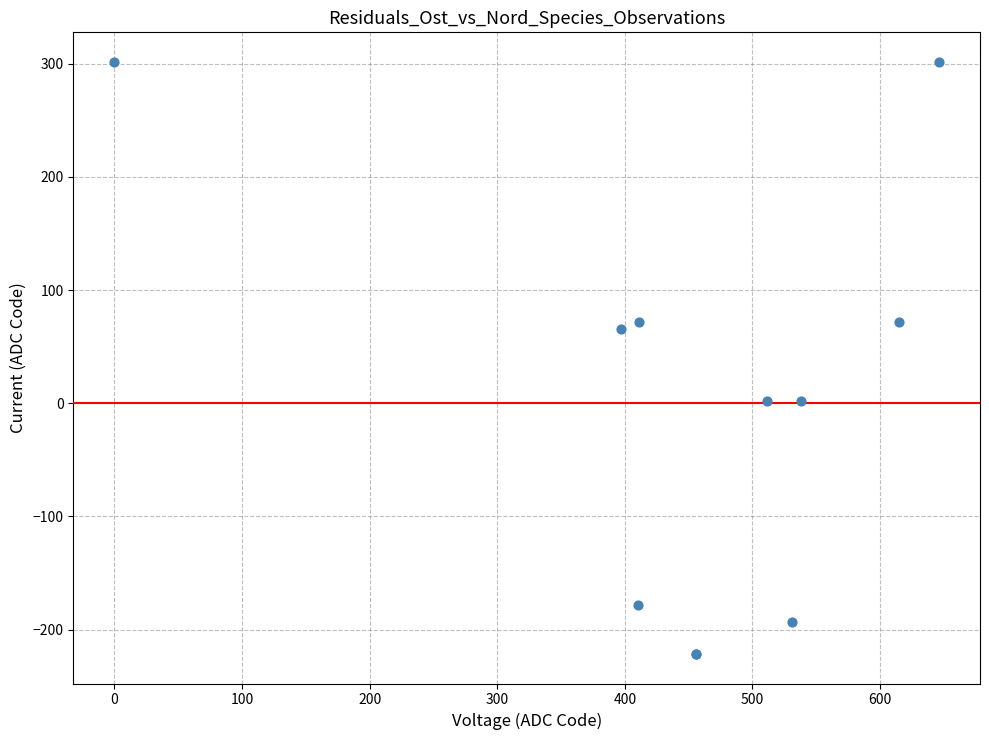

What Y value in the scatter plot is closest to 40?

65.5